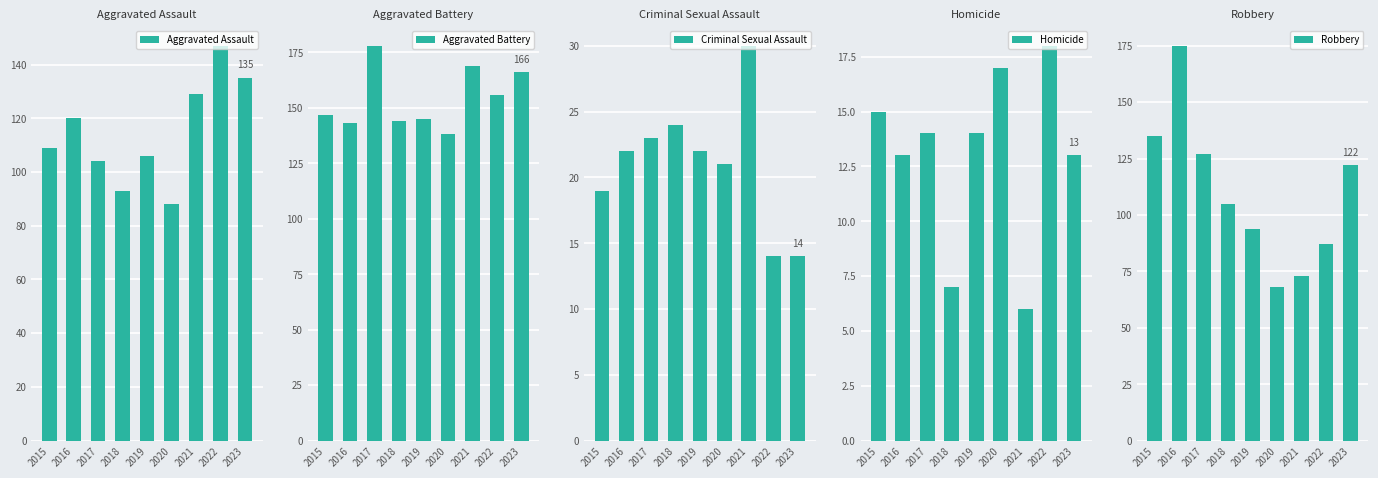

At which label does Aggravated Assault reach its peak?

2022